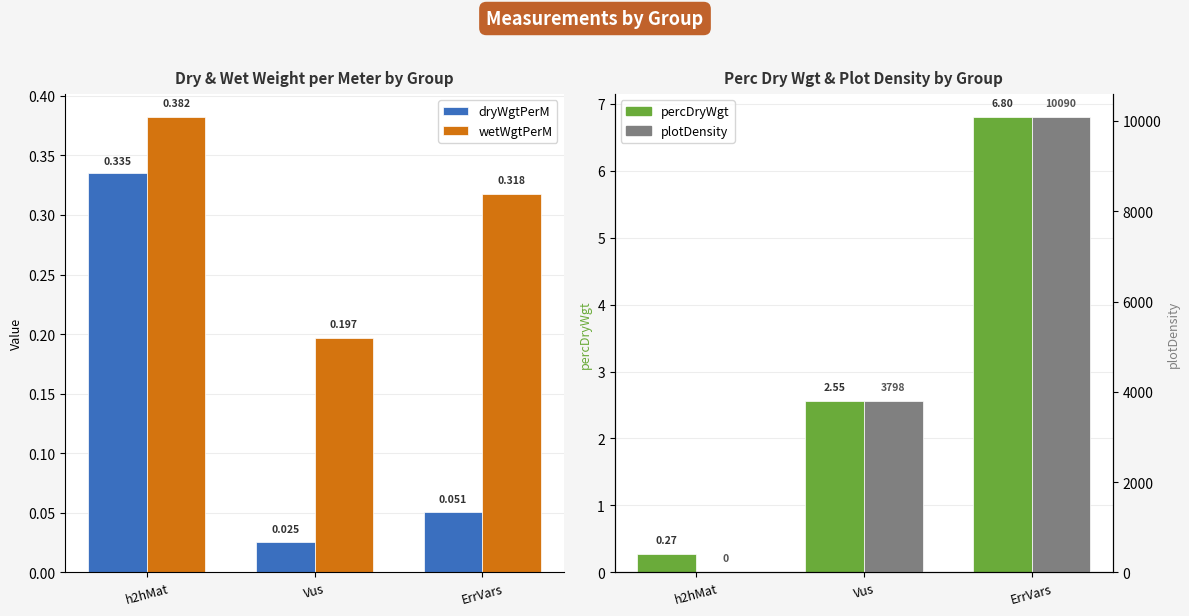

Rank the categories by wetWgtPerM value from highest to lowest.

h2hMat, ErrVars, Vus